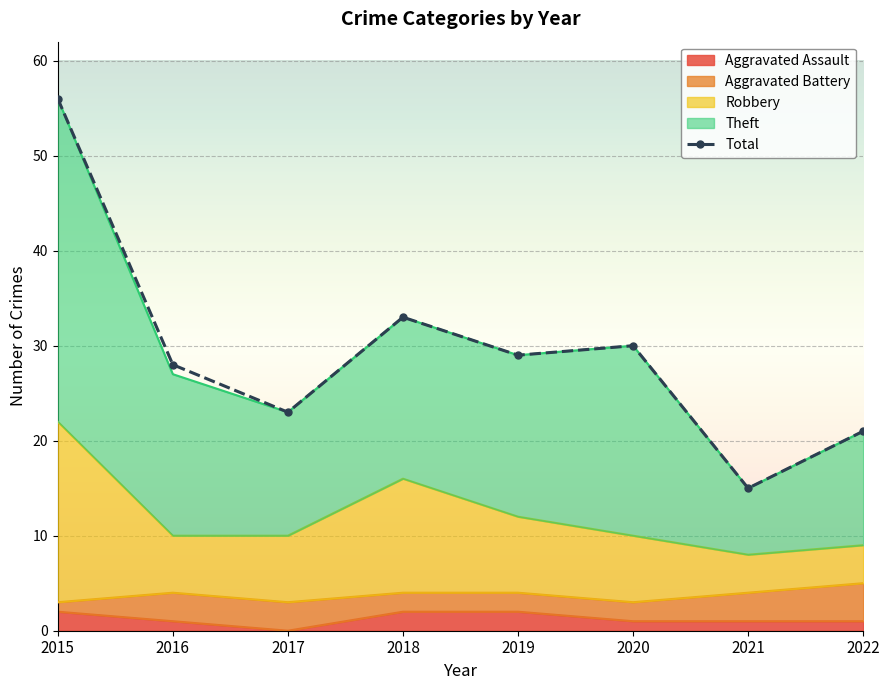

What value does the data have at 2017, to the nearest 5?

25